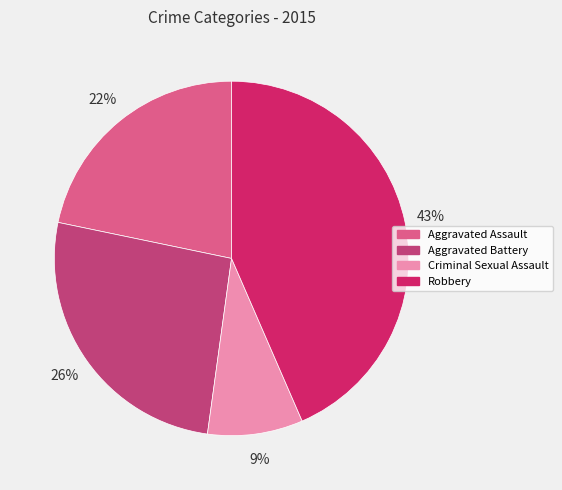

To the nearest percent, what portion does Aggravated Battery represent?

26%